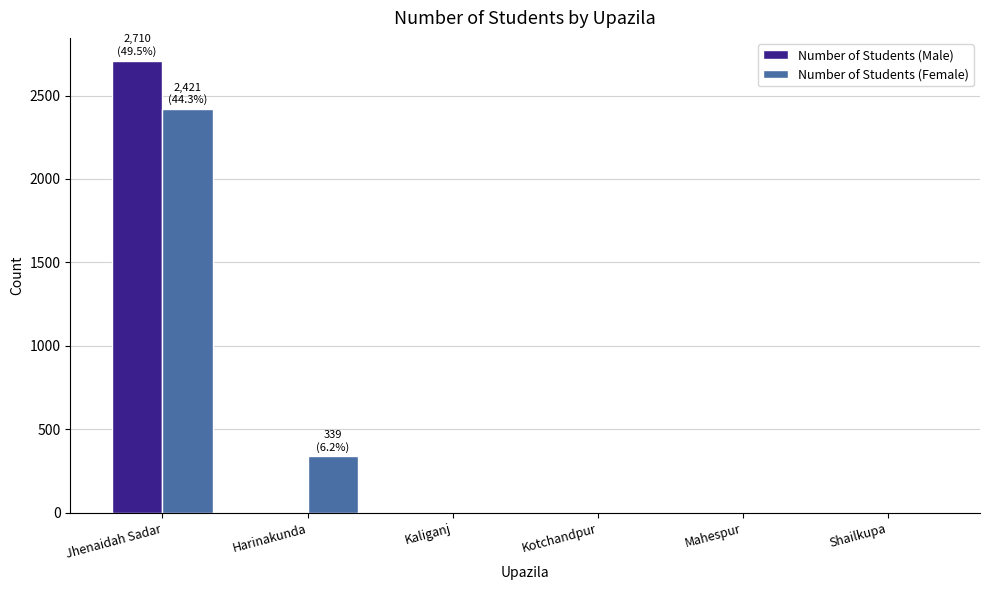

How many groups of bars are there?

6